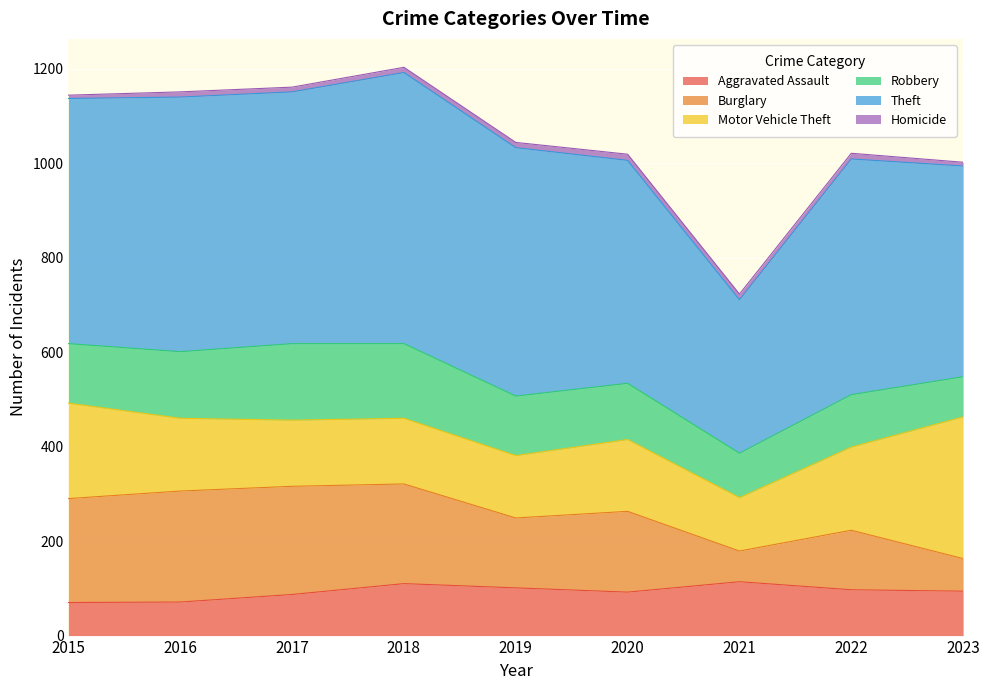

How many times do Robbery and Aggravated Assault cross each other?

3